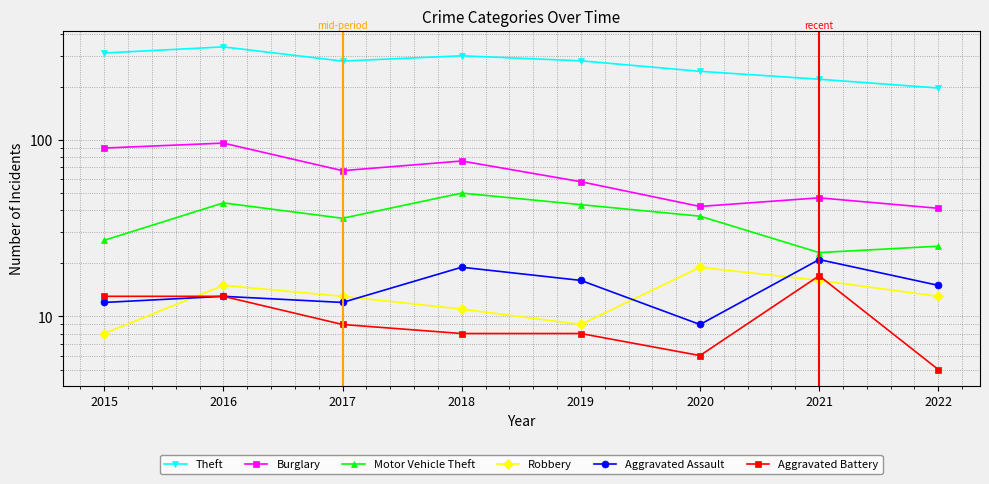

True or false: Burglary has more than 2 points higher than both neighbors.

True